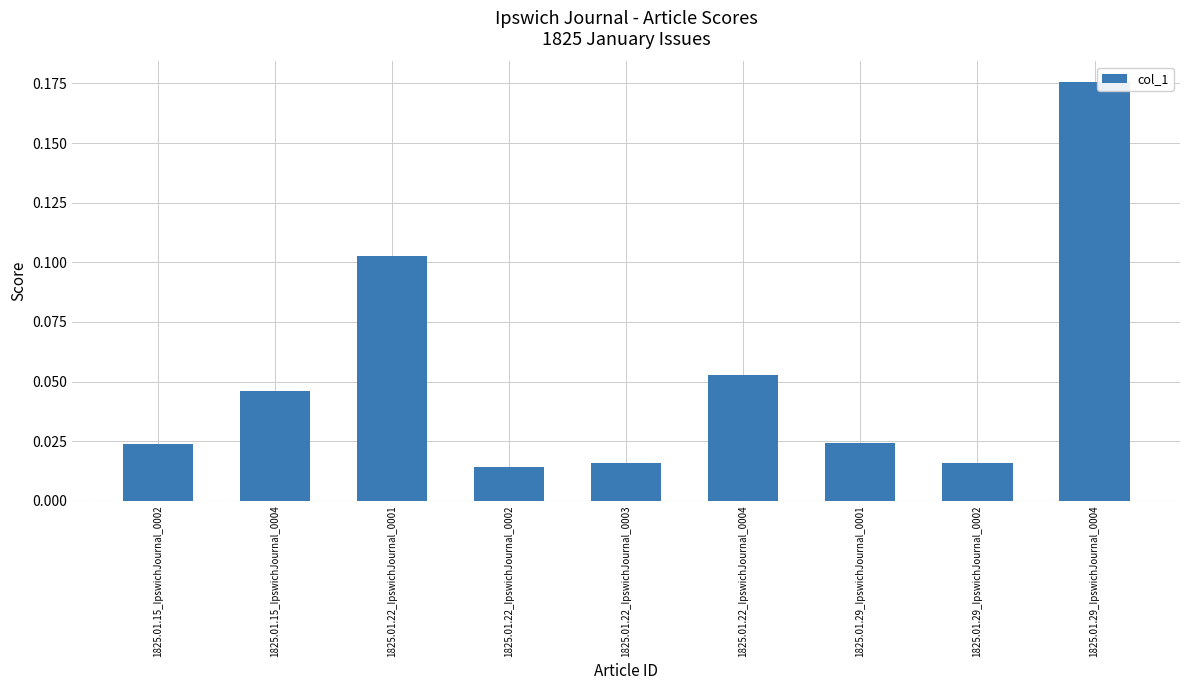

Does the chart contain stacked bars?

No